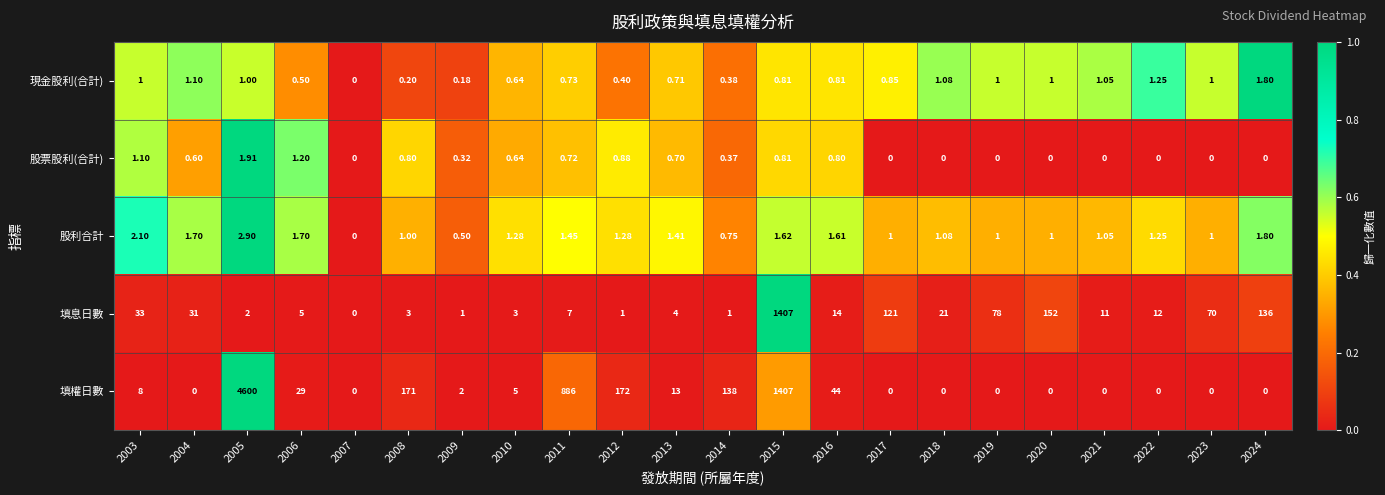

Which series changed the most between 2018 and 2019?

填息日數